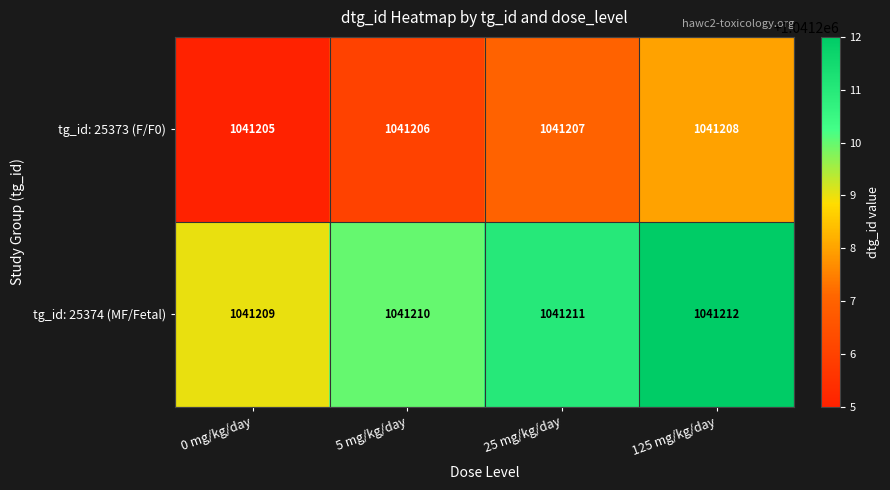

List the series in order of their overall mean, highest first.

tg_id: 25374 (MF/Fetal), tg_id: 25373 (F/F0)